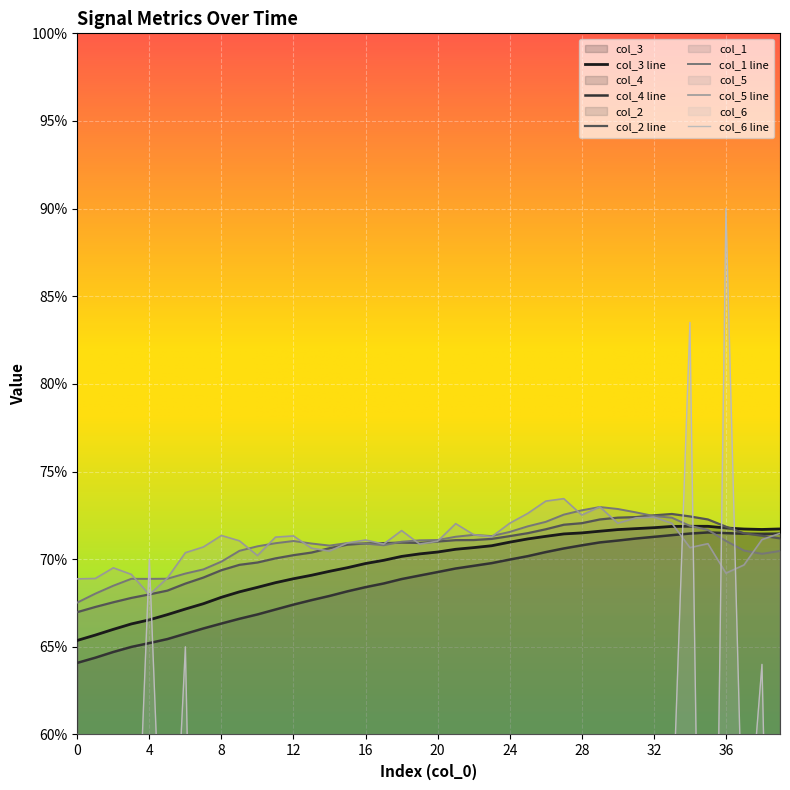

After their last crossing, which series has the higher values: col_3 or col_1?

col_3